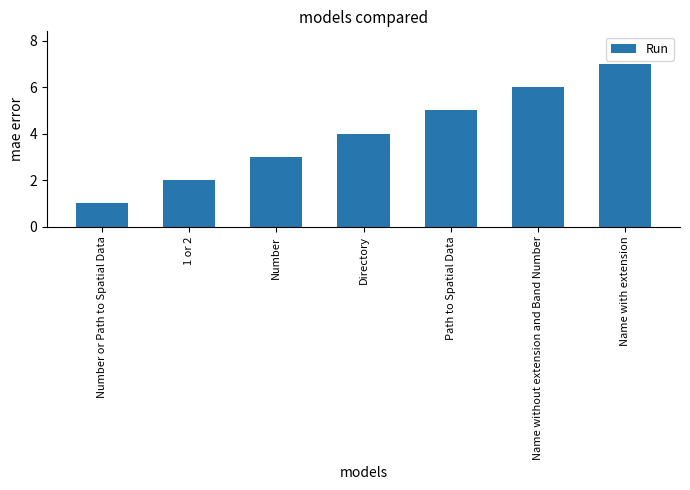

What position from the right is Name without extension and Band Number?

2